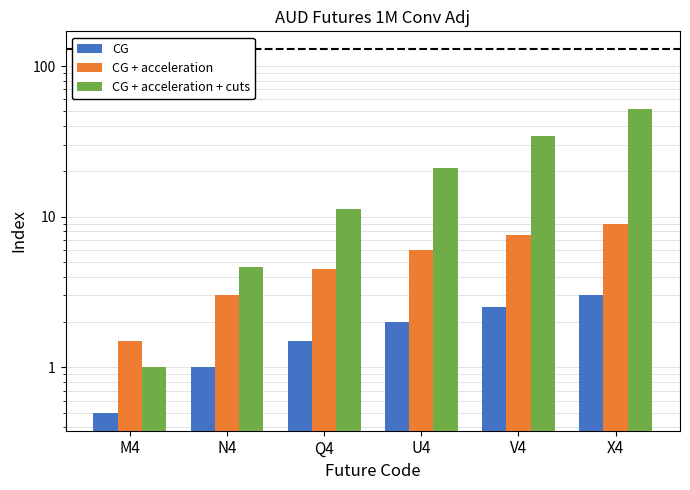

What is the label of the 1st bar from the right?

X4